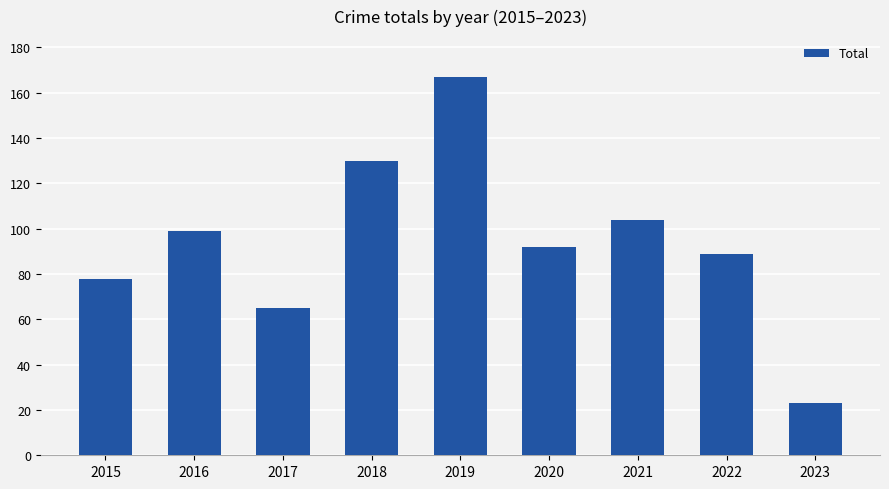

Which has a higher value, 2016 or 2022?

2016